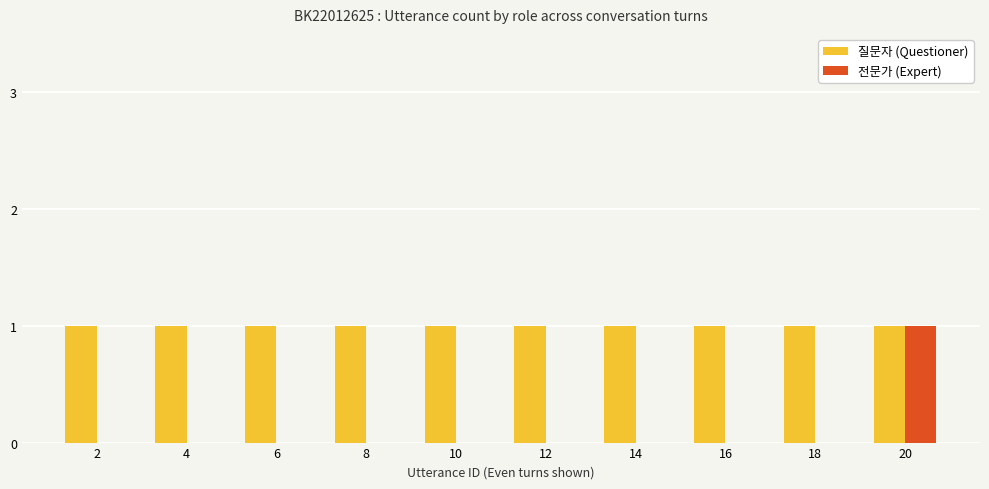

Which series has the largest total across all categories?

질문자 (Questioner)